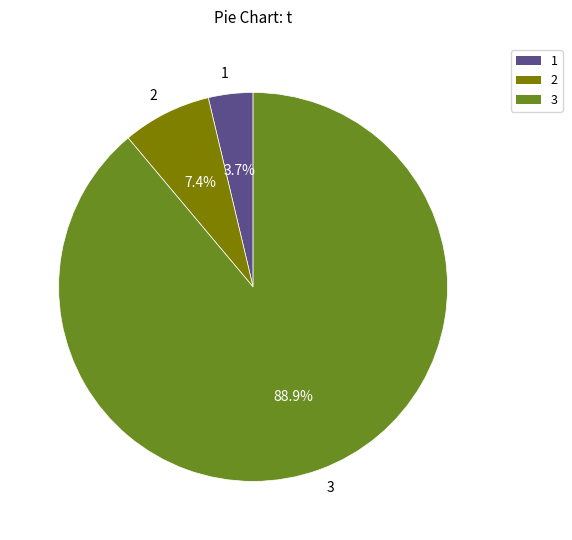

What portion of the pie excludes 1?

96.3%